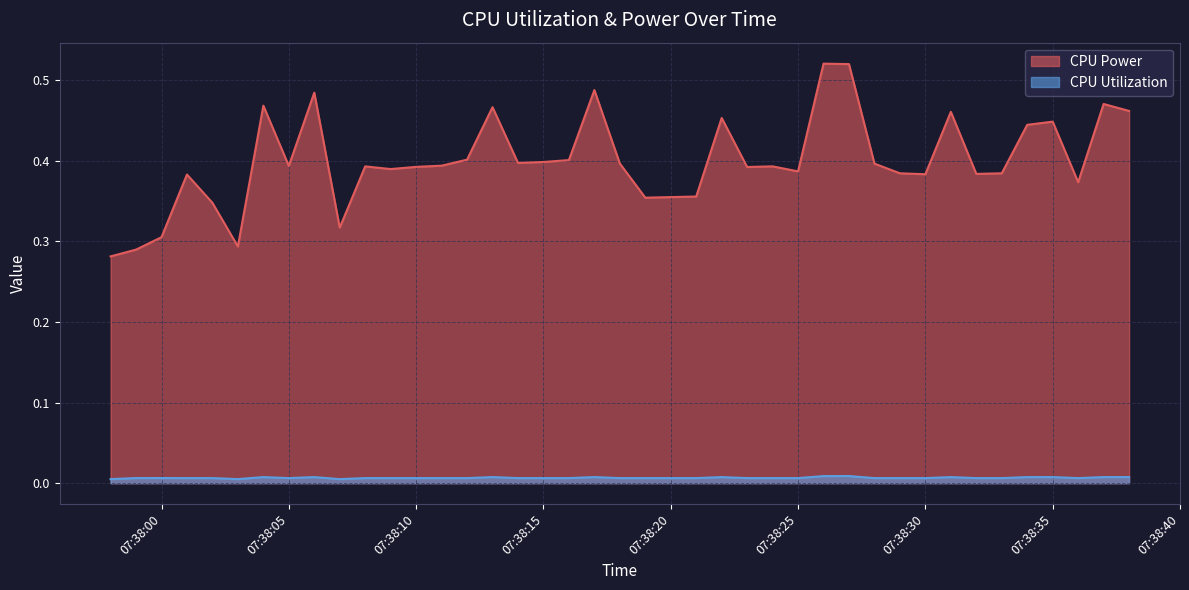

The CPU Power series shows 0.6 at 2025-04-09 07:38:08. True or false?

False